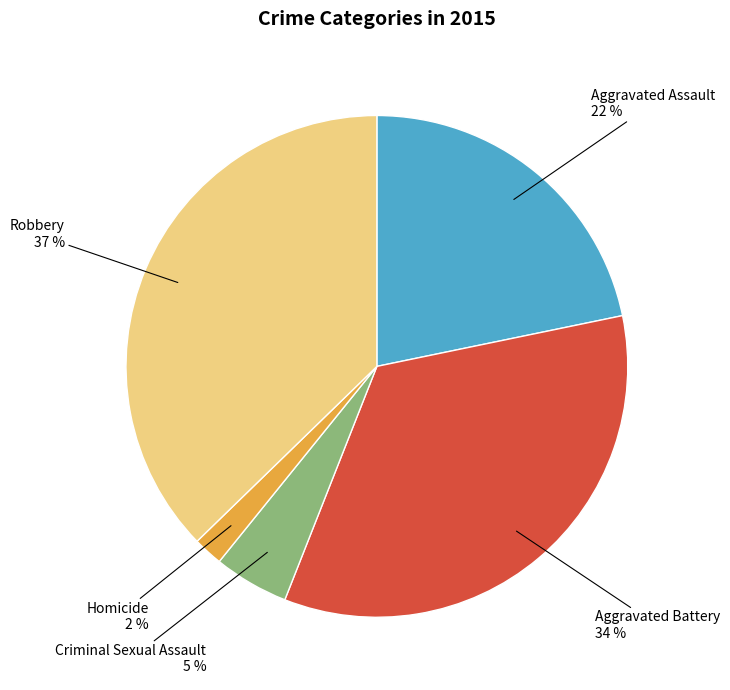

Does any single category account for the majority?

No